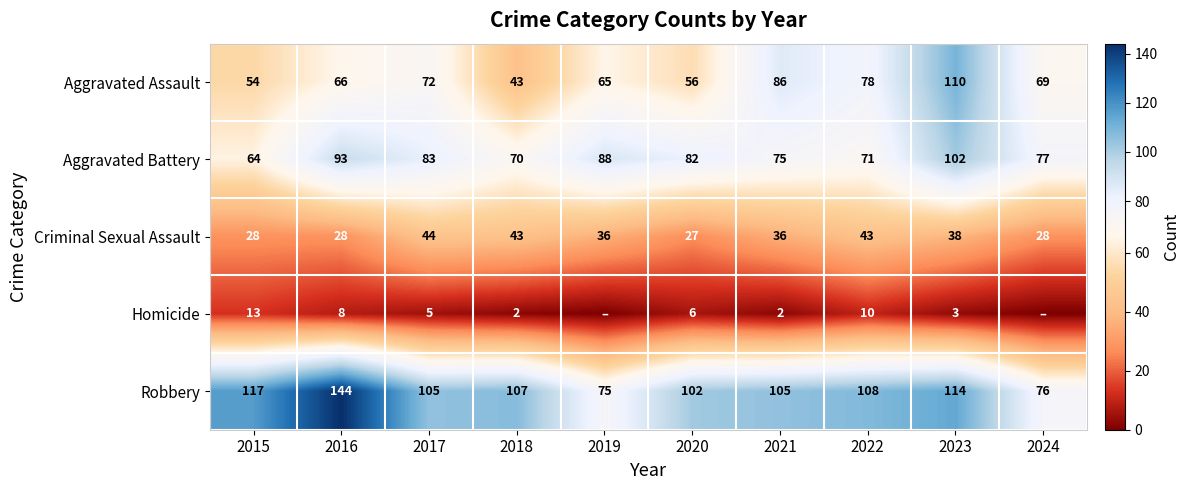

At 2015, list the series in order from largest to smallest.

Robbery, Aggravated Battery, Aggravated Assault, Criminal Sexual Assault, Homicide